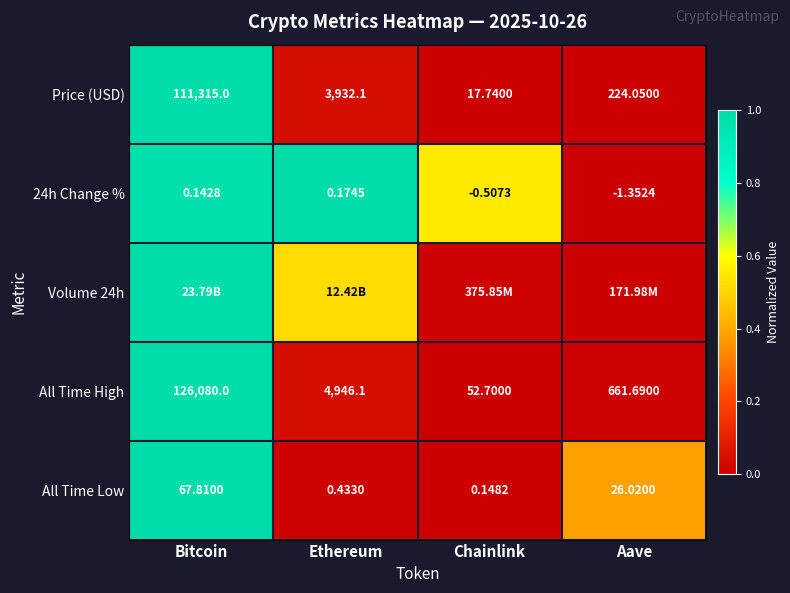

Where does the Price (USD) series first go above 3932?

Bitcoin